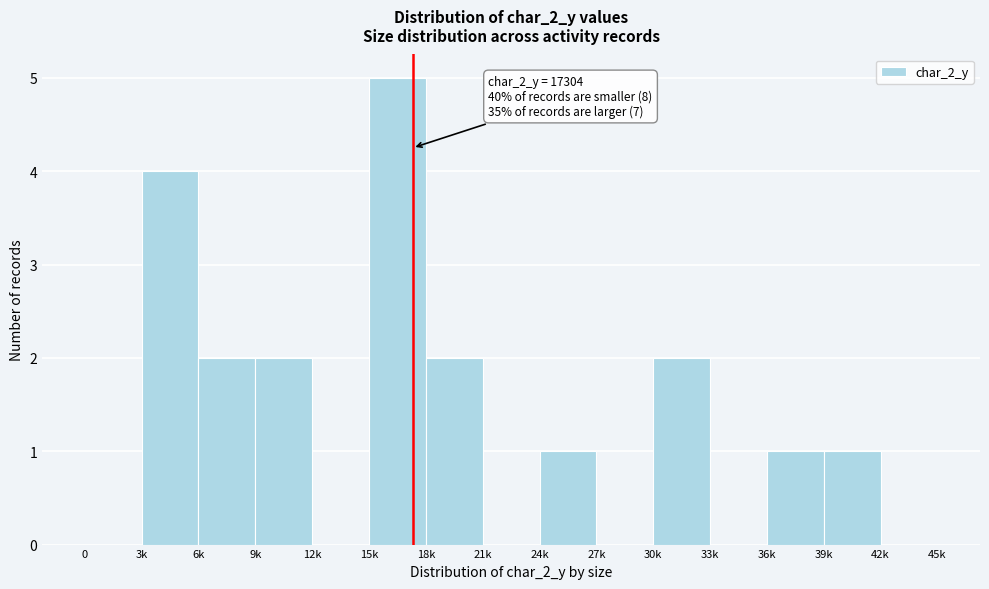

Reading left to right, transcribe all the data shown in this chart.

0=0	3k=4	6k=2	9k=2	12k=0	15k=5	18k=2	21k=0	24k=1	27k=0	30k=2	33k=0	36k=1	39k=1	42k=0